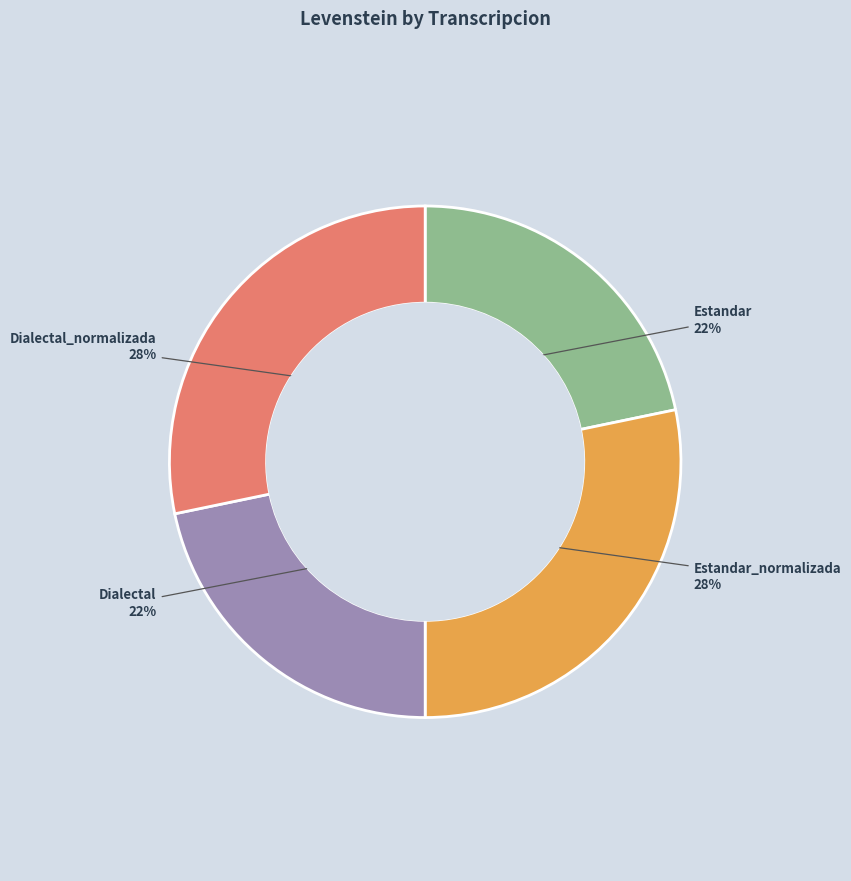

Is there a majority slice in this chart?

No